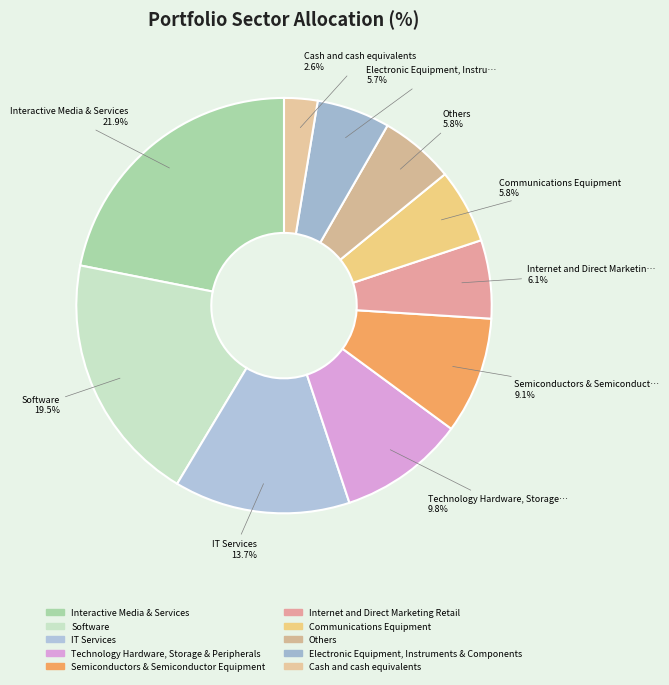

Which category has the smallest portion of the pie?

Cash and cash equivalents